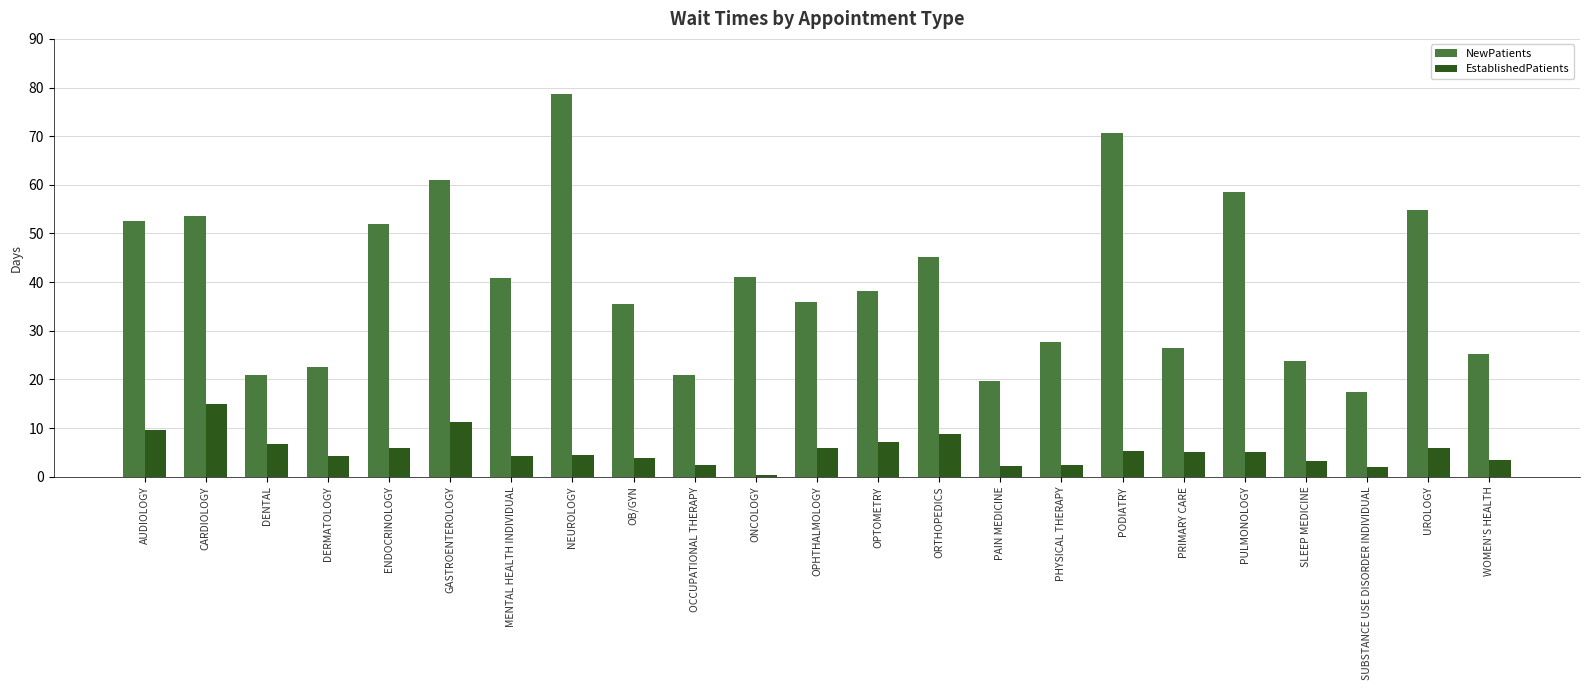

What is the total value across all series at MENTAL HEALTH INDIVIDUAL?

45.0